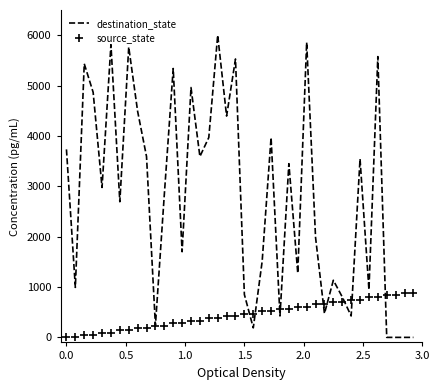

Which series has the largest range (max minus min)?

destination_state